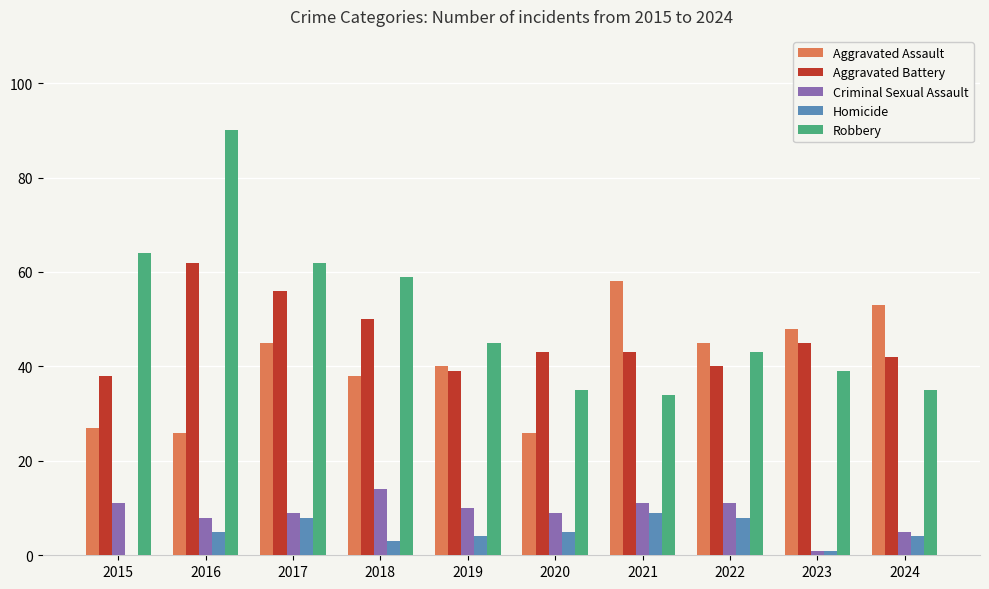

What is the sum of all Homicide values?

47